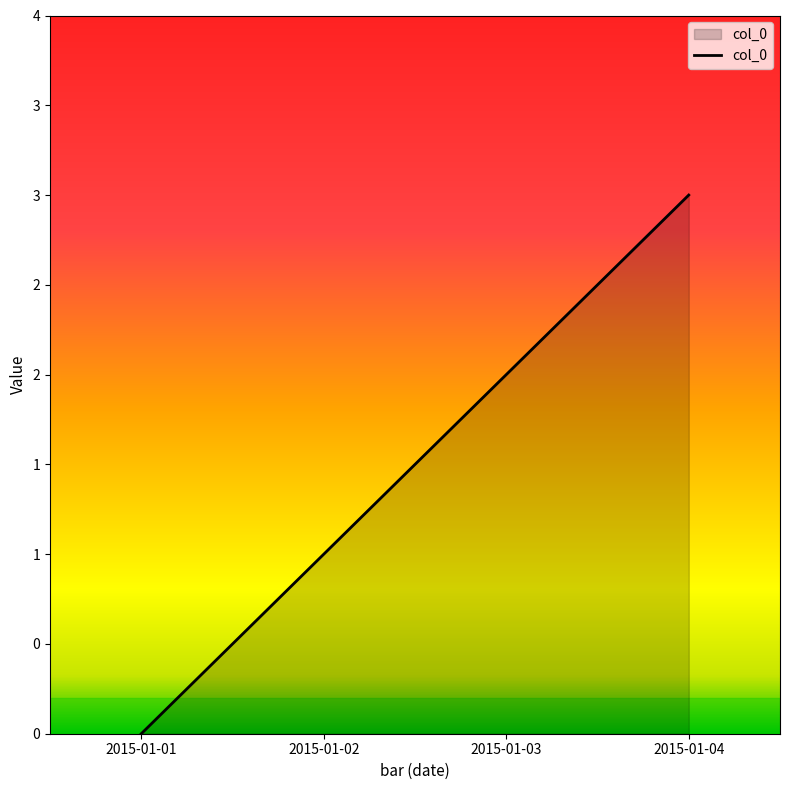

Is this an area chart (filled region under the line)?

Yes